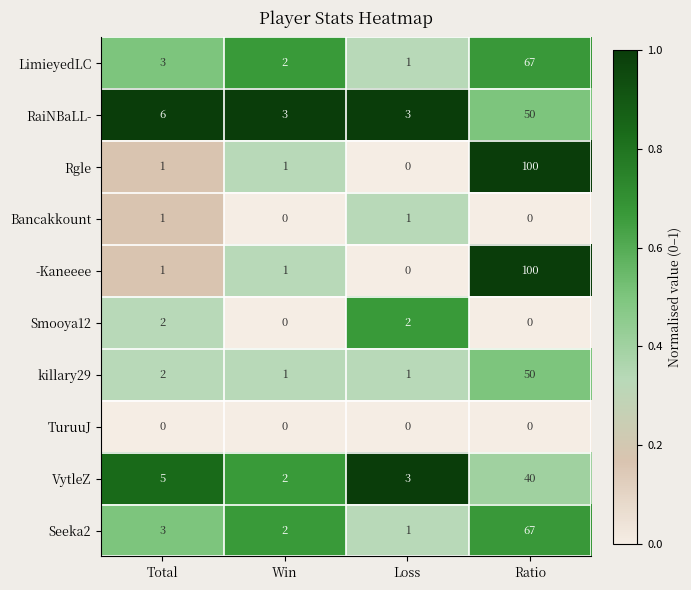

At which category does the chart reach its peak across all series?

Ratio